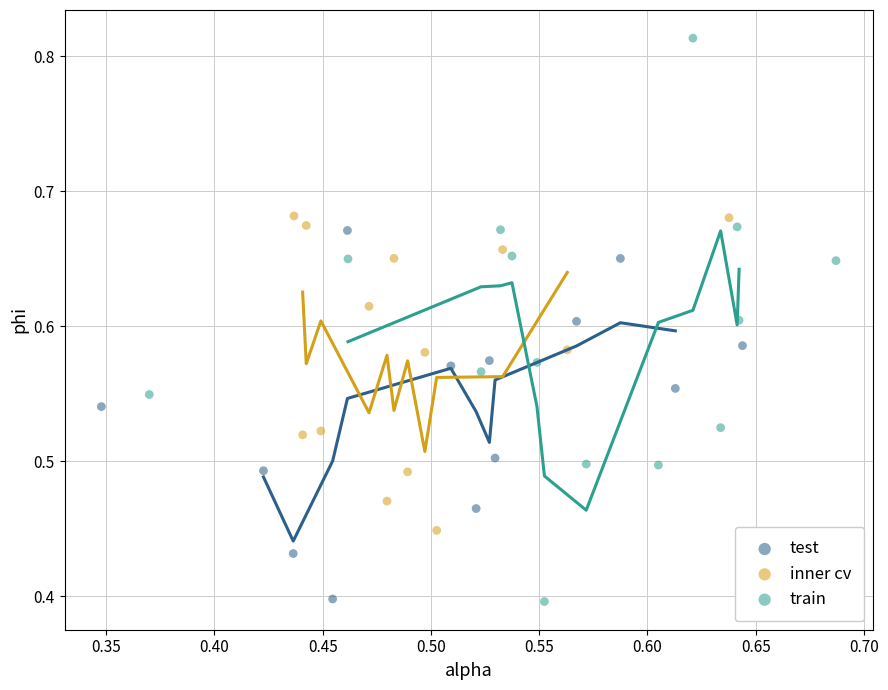

Which series has the widest spread of Y values?

train